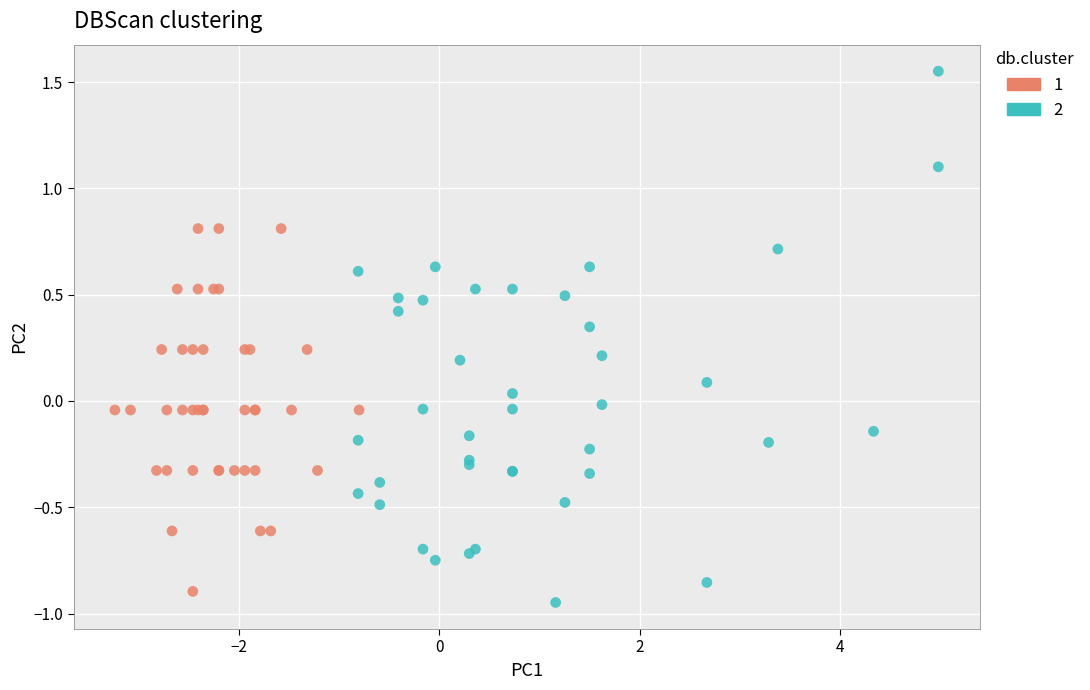

Which series has the widest spread of Y values?

2